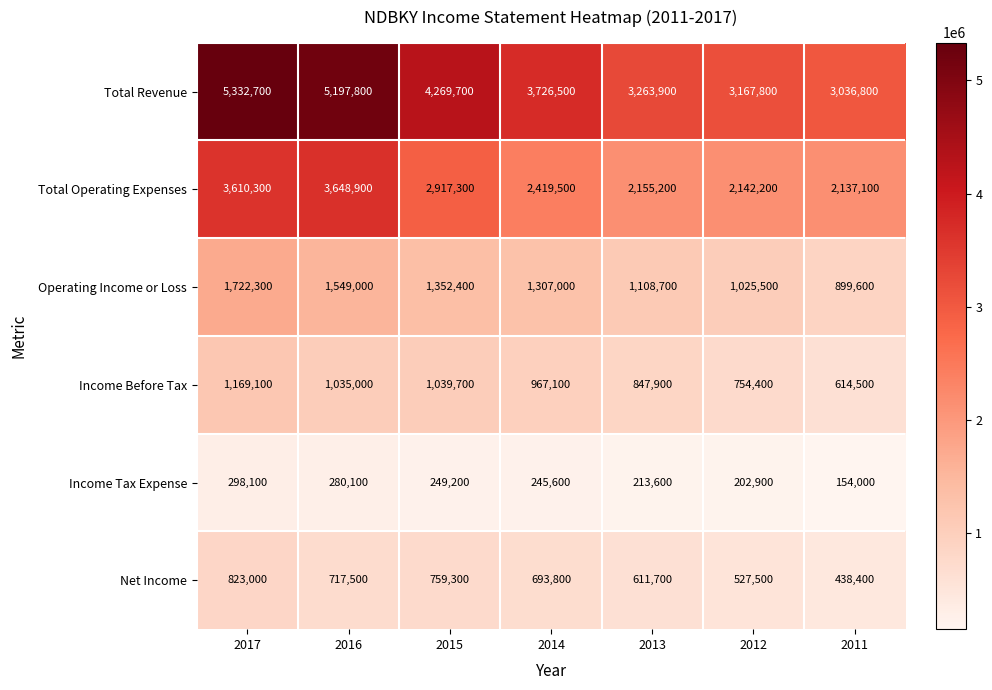

At 2011, list the series in order from largest to smallest.

Total Revenue, Total Operating Expenses, Operating Income or Loss, Income Before Tax, Net Income, Income Tax Expense